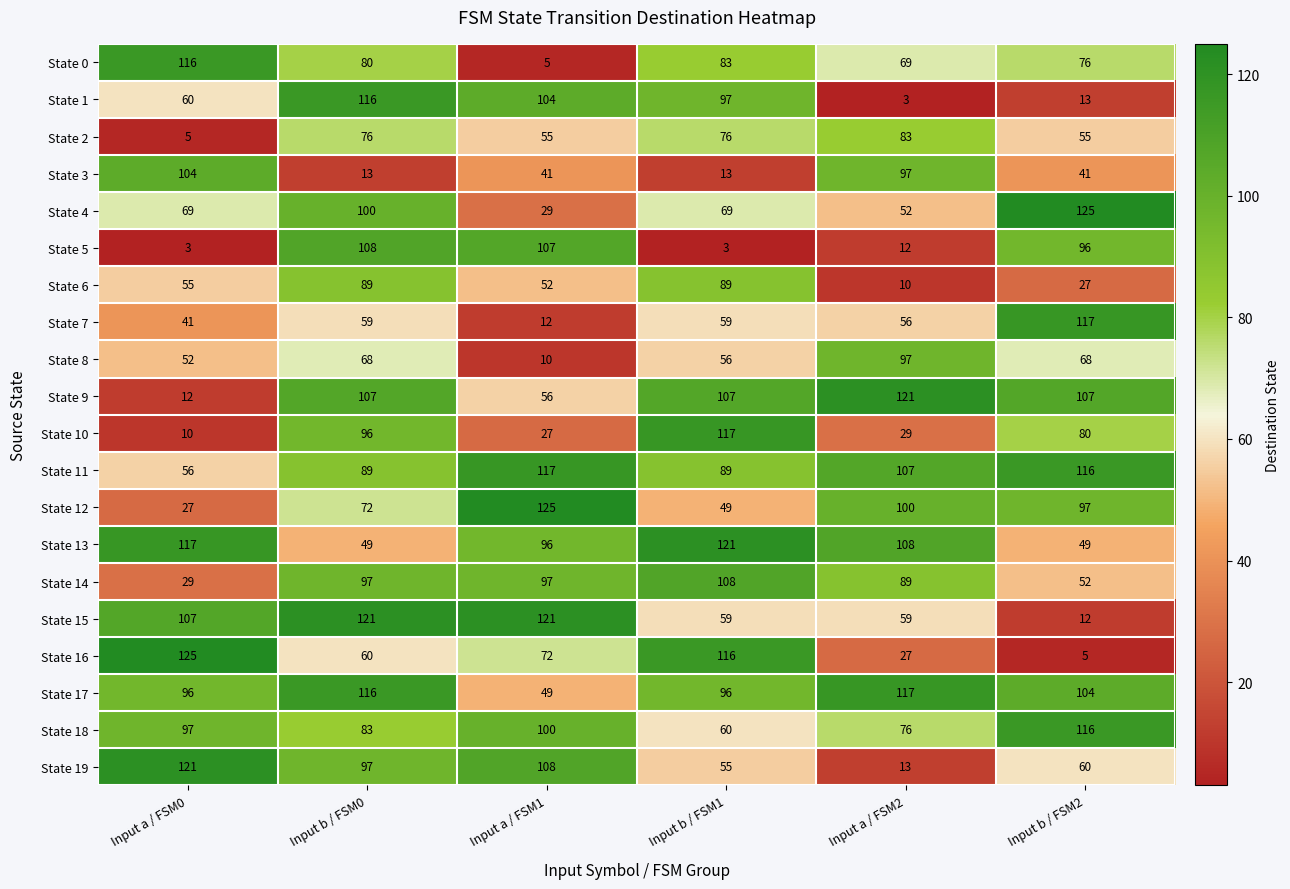

The value of State 4 at Input a / FSM1 is 29. True or false?

True